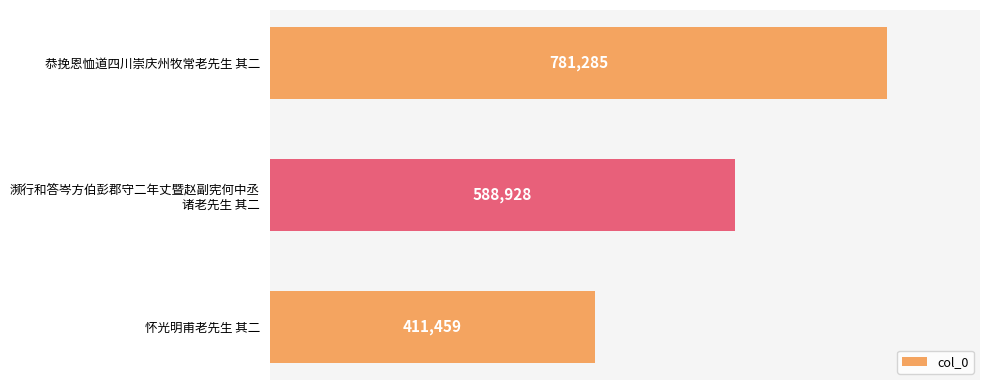

Where is the data nearest to the value 596372?

濒行和答岑方伯彭郡守二年丈暨赵副宪何中丞
诸老先生 其二